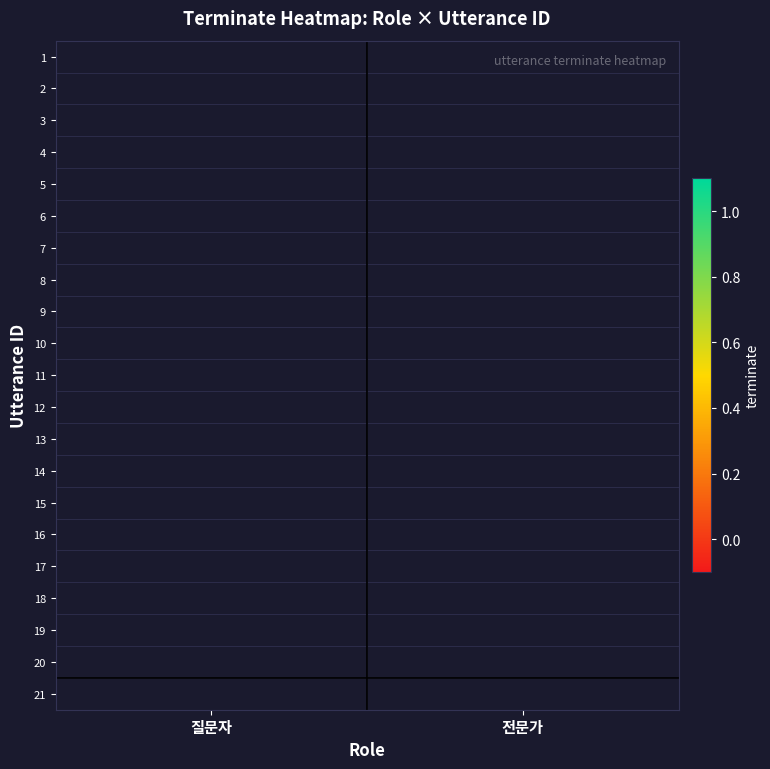

What is the difference between the highest and lowest values at 질문자?

1.0